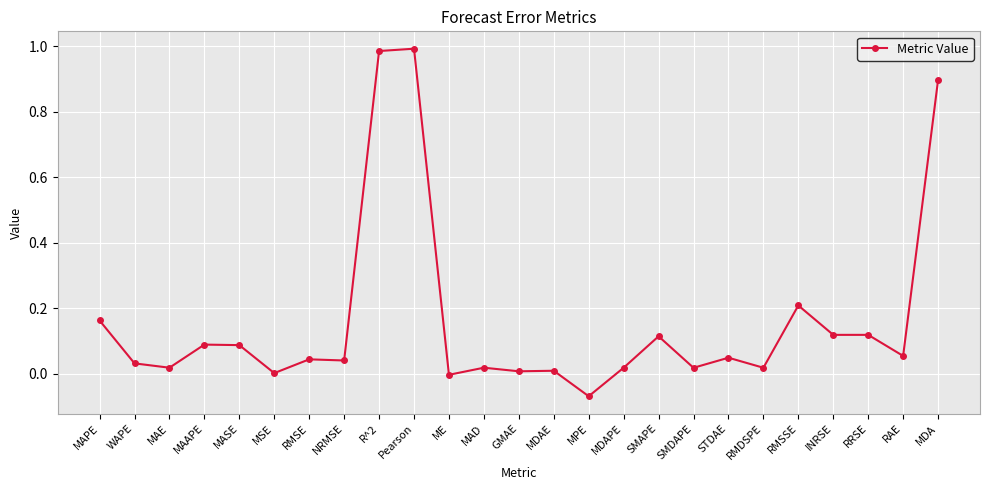

Which category has the lowest value across all series?

MPE